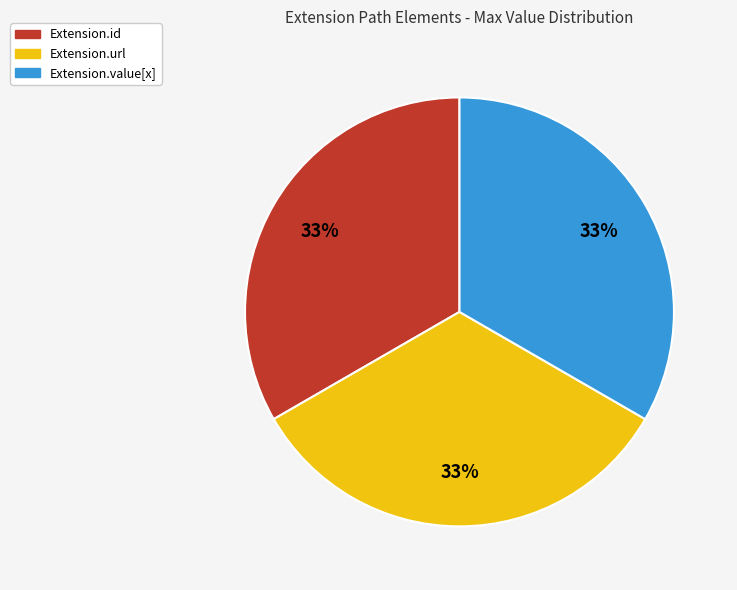

To the nearest percent, what is the average slice percentage?

33%